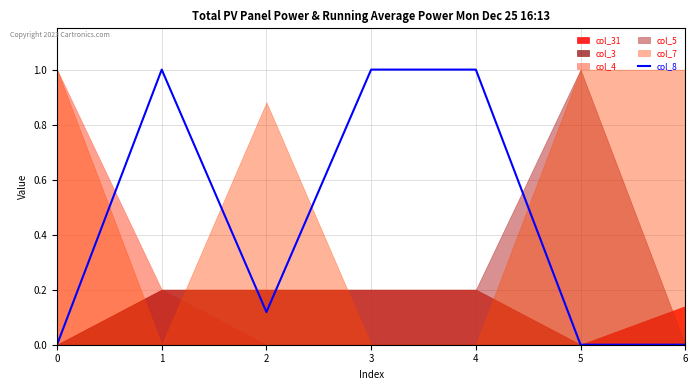

What is the value of the 4th point from the left?

1.0